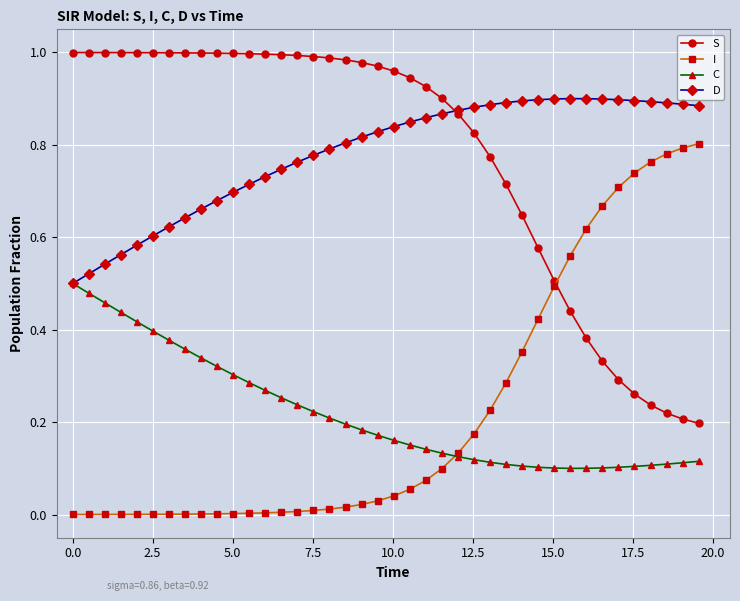

True or false: I and D cross at least once.

False